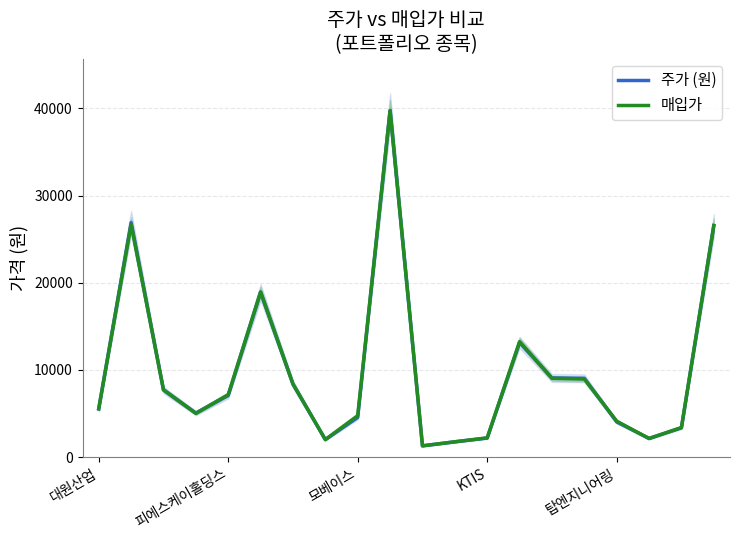

Reading left to right, transcribe all the data shown in this chart.

주가 (원): 5540	26900	7700	5050	7080	18900	8380	2005	4555	39750	1295	1760	2200	13150	9080	9040	4040	2145	3370	26550
매입가: 5547	26700	7729	5020	7170	18950	8380	2020	4765	39750	1300	1760	2205	13250	9040	8958	4128	2140	3396	26561